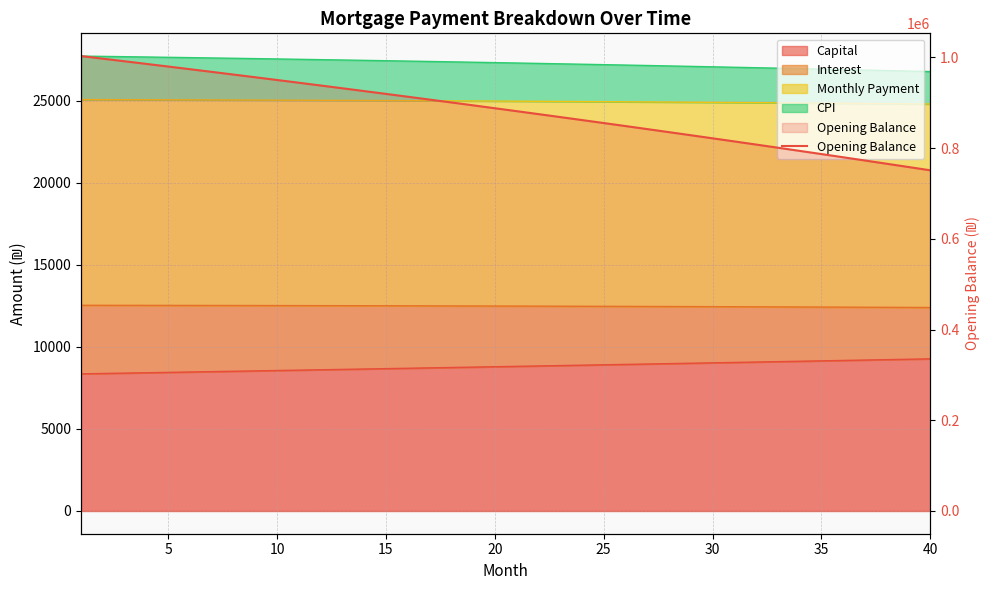

What is the average value?

881787.5